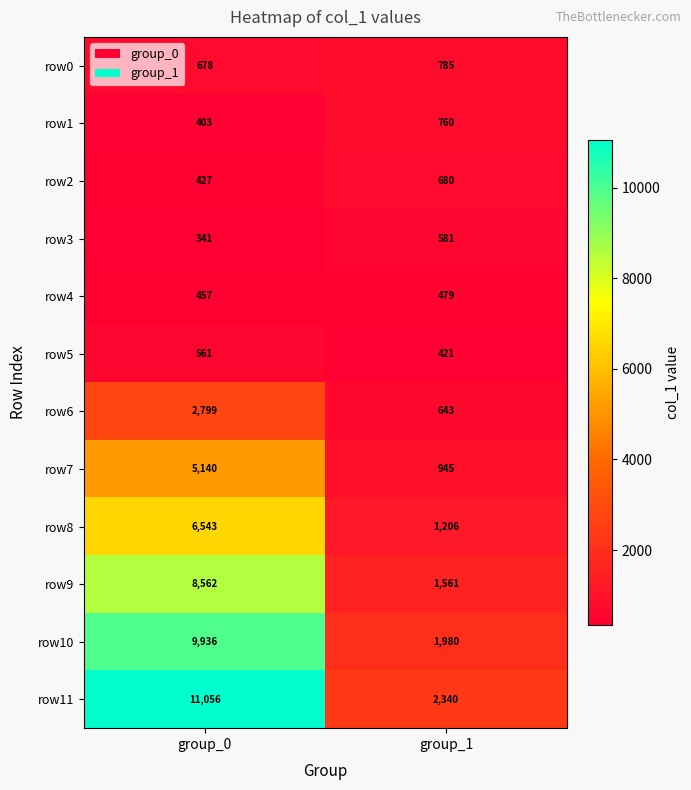

Read the row11 value at group_0.

11056